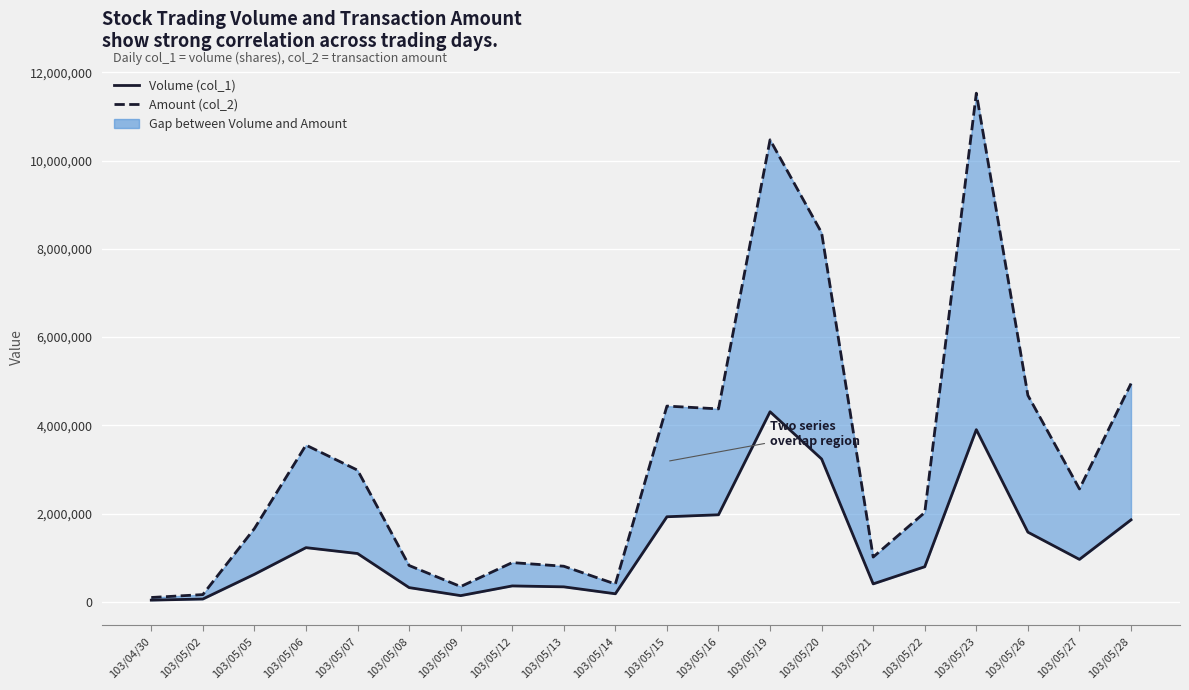

Which category has the highest value in the Volume (col_1) series?

103/05/19